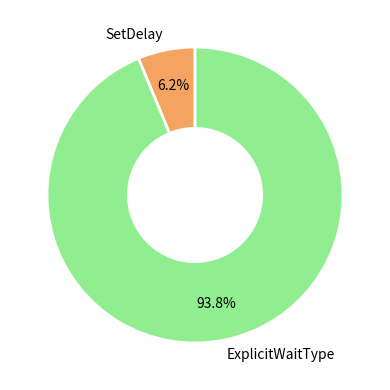

To the nearest percent, what percentage of the pie is SetDelay?

6%